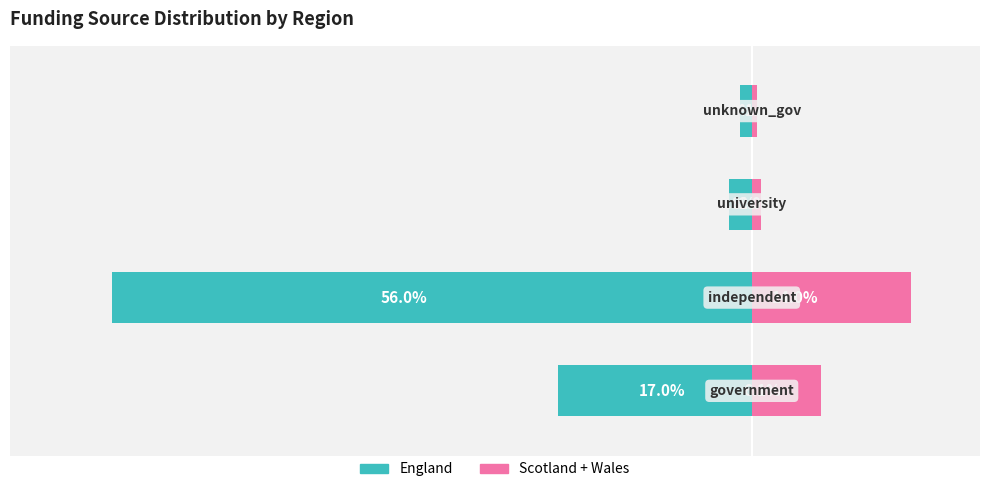

Are the bars grouped side by side (vs. stacked)?

Yes